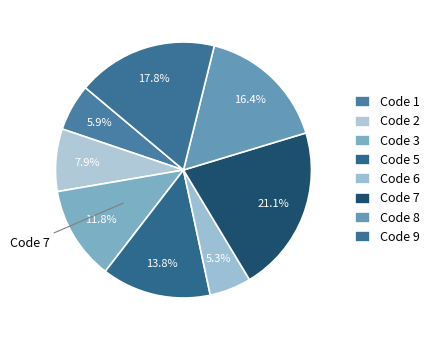

How many segments does this pie chart have?

8